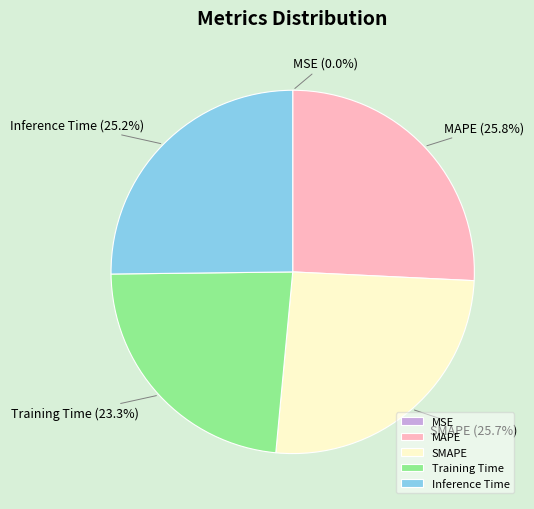

Do SMAPE and MAPE together represent more than half of the pie?

Yes